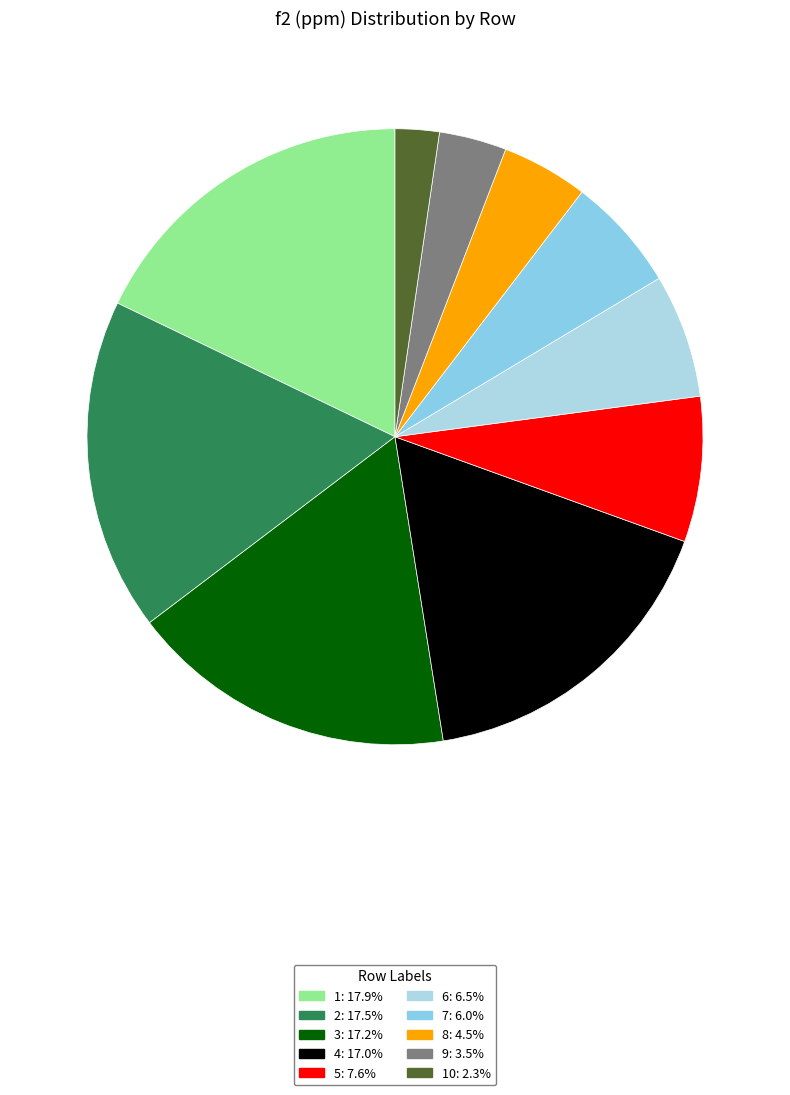

Rank the categories by value from lowest to highest.

10, 9, 8, 7, 6, 5, 4, 3, 2, 1